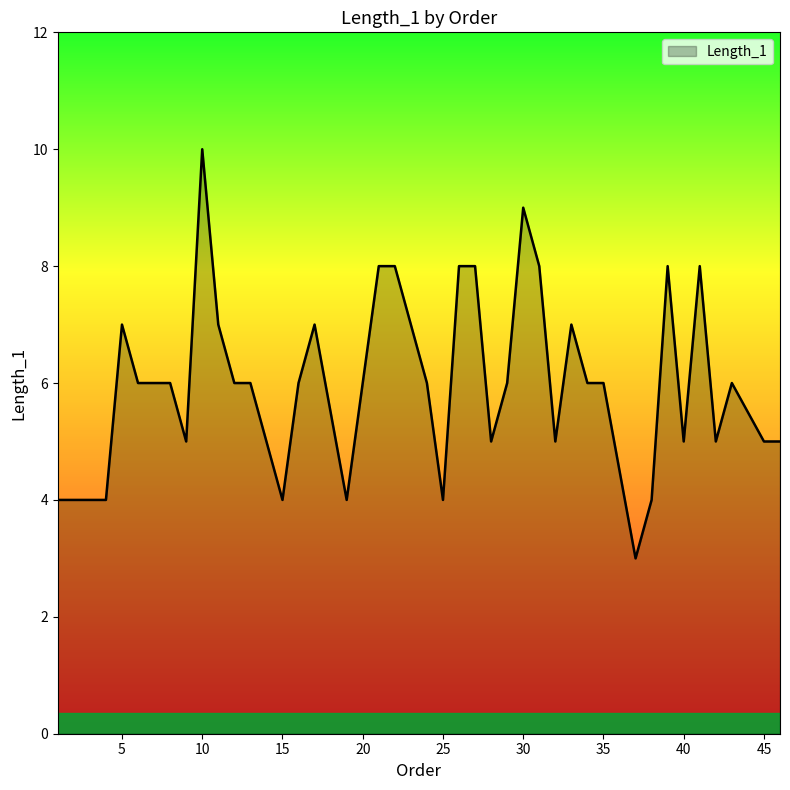

True or false: the data has more than 2 interior local peaks.

True